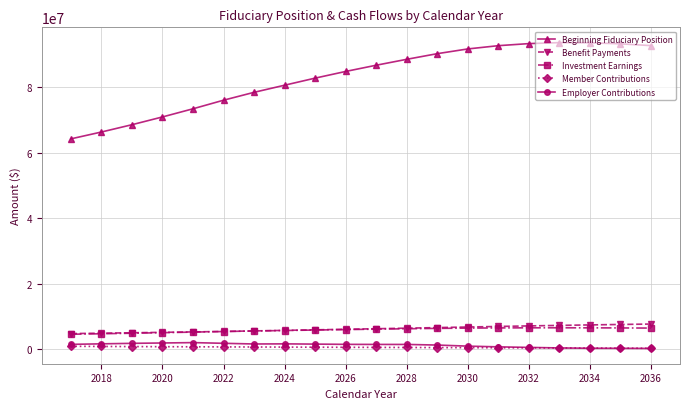

What is the minimum value for Beginning Fiduciary Position?

64246524